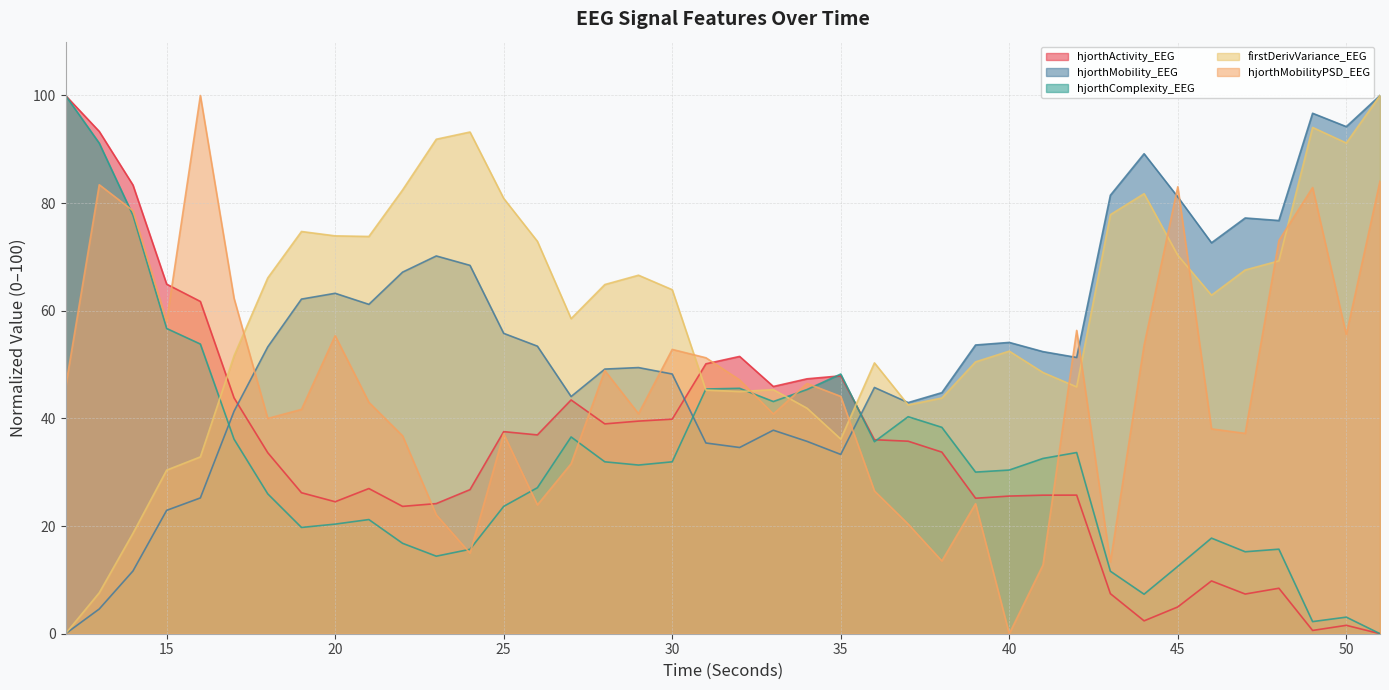

Where is firstDerivVariance_EEG nearest to the value 50?

36